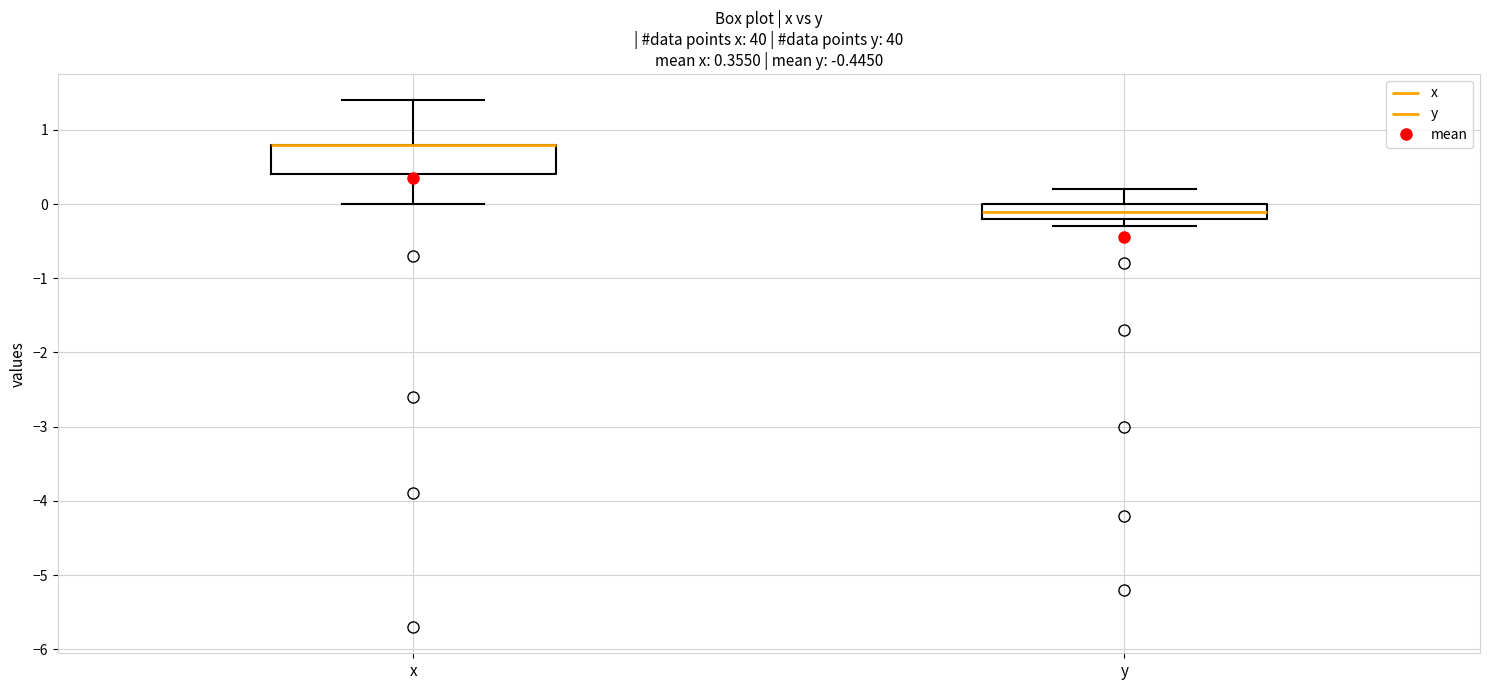

Which box is the tallest, from its lower edge to its upper edge?

x